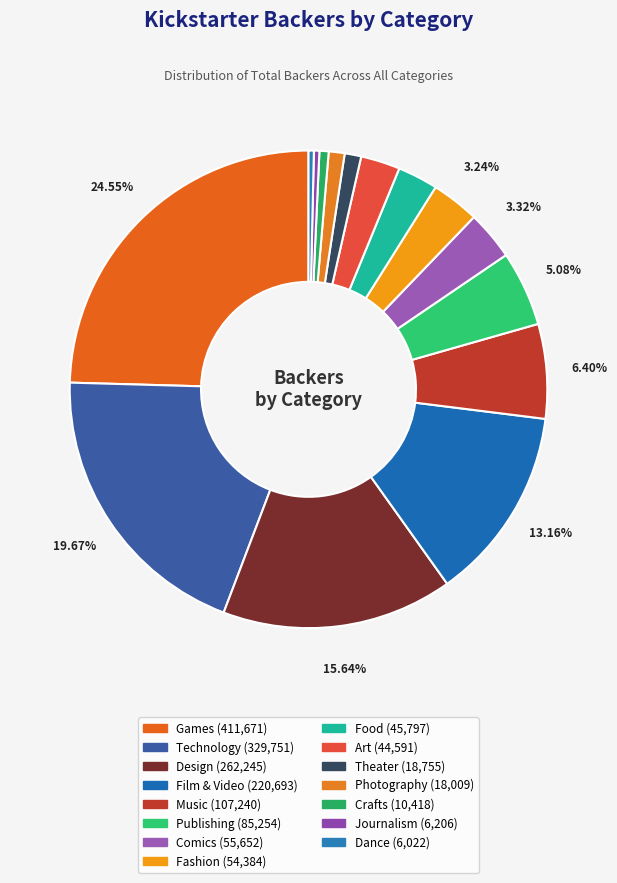

Is there any slice that represents more than half of the pie?

No